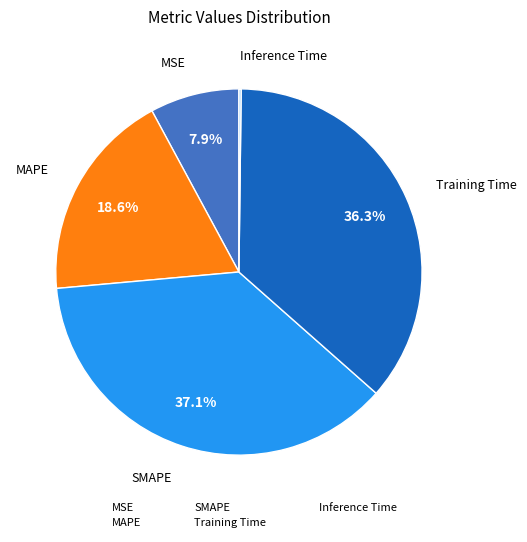

True or false: Training Time accounts for 36% of the total.

True